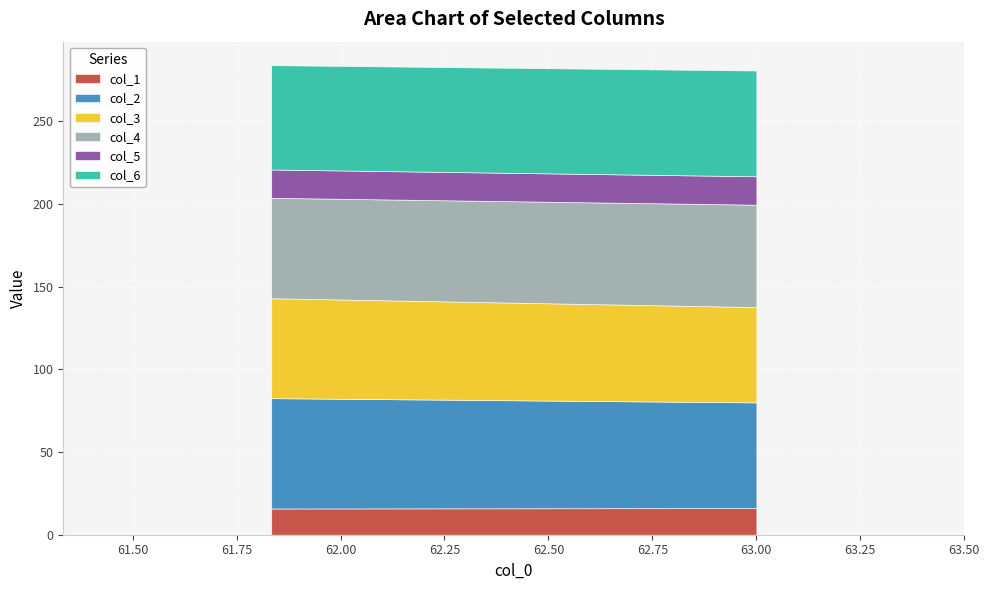

What is the minimum value for col_2?

63.9